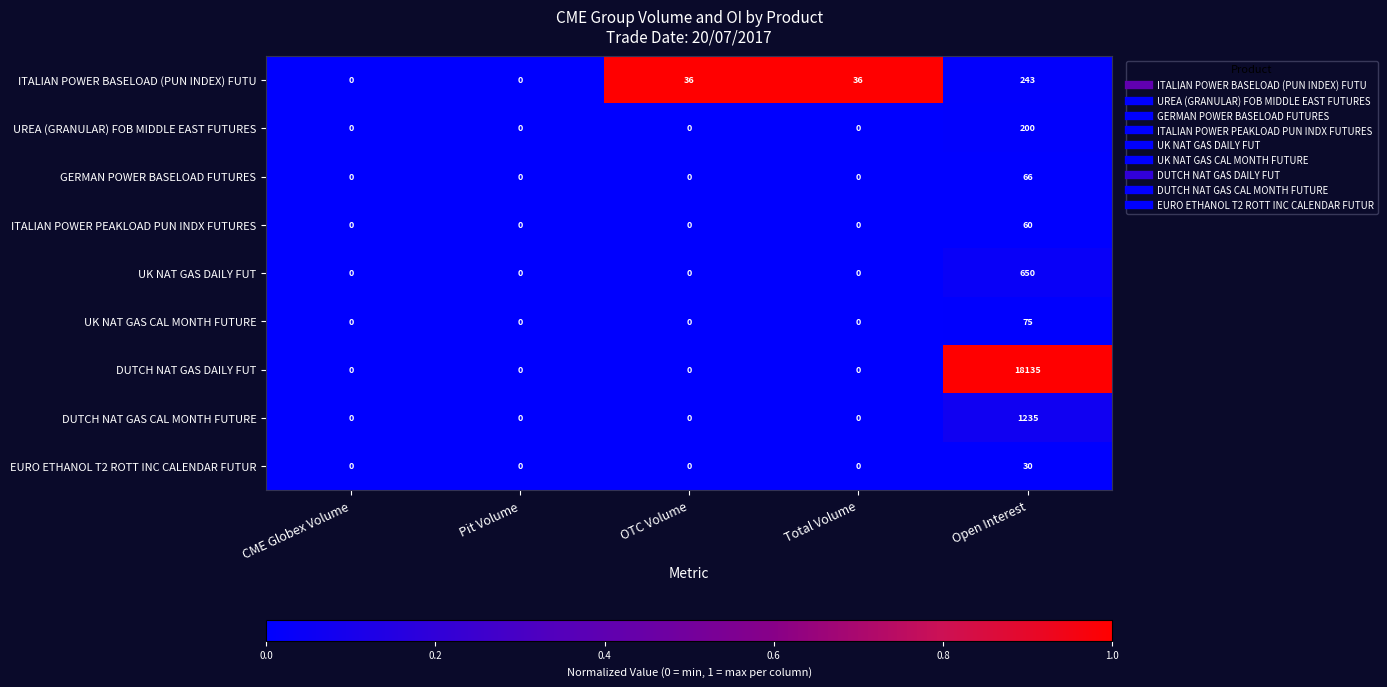

How many series are shown in this chart?

9